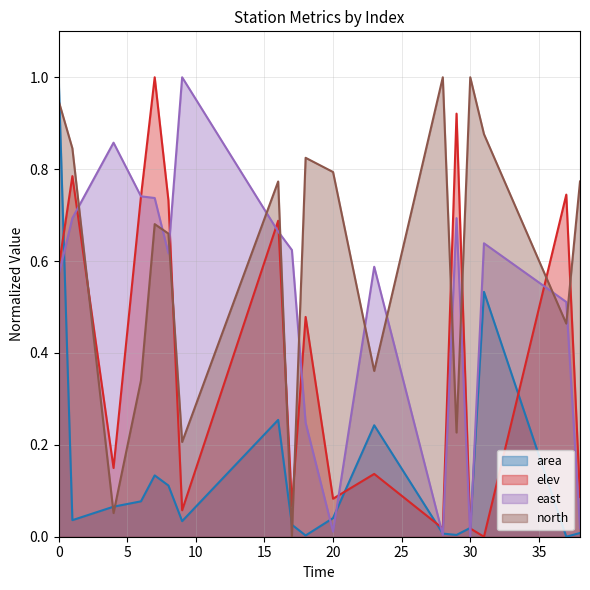

At which category does north reach its first local valley?

4